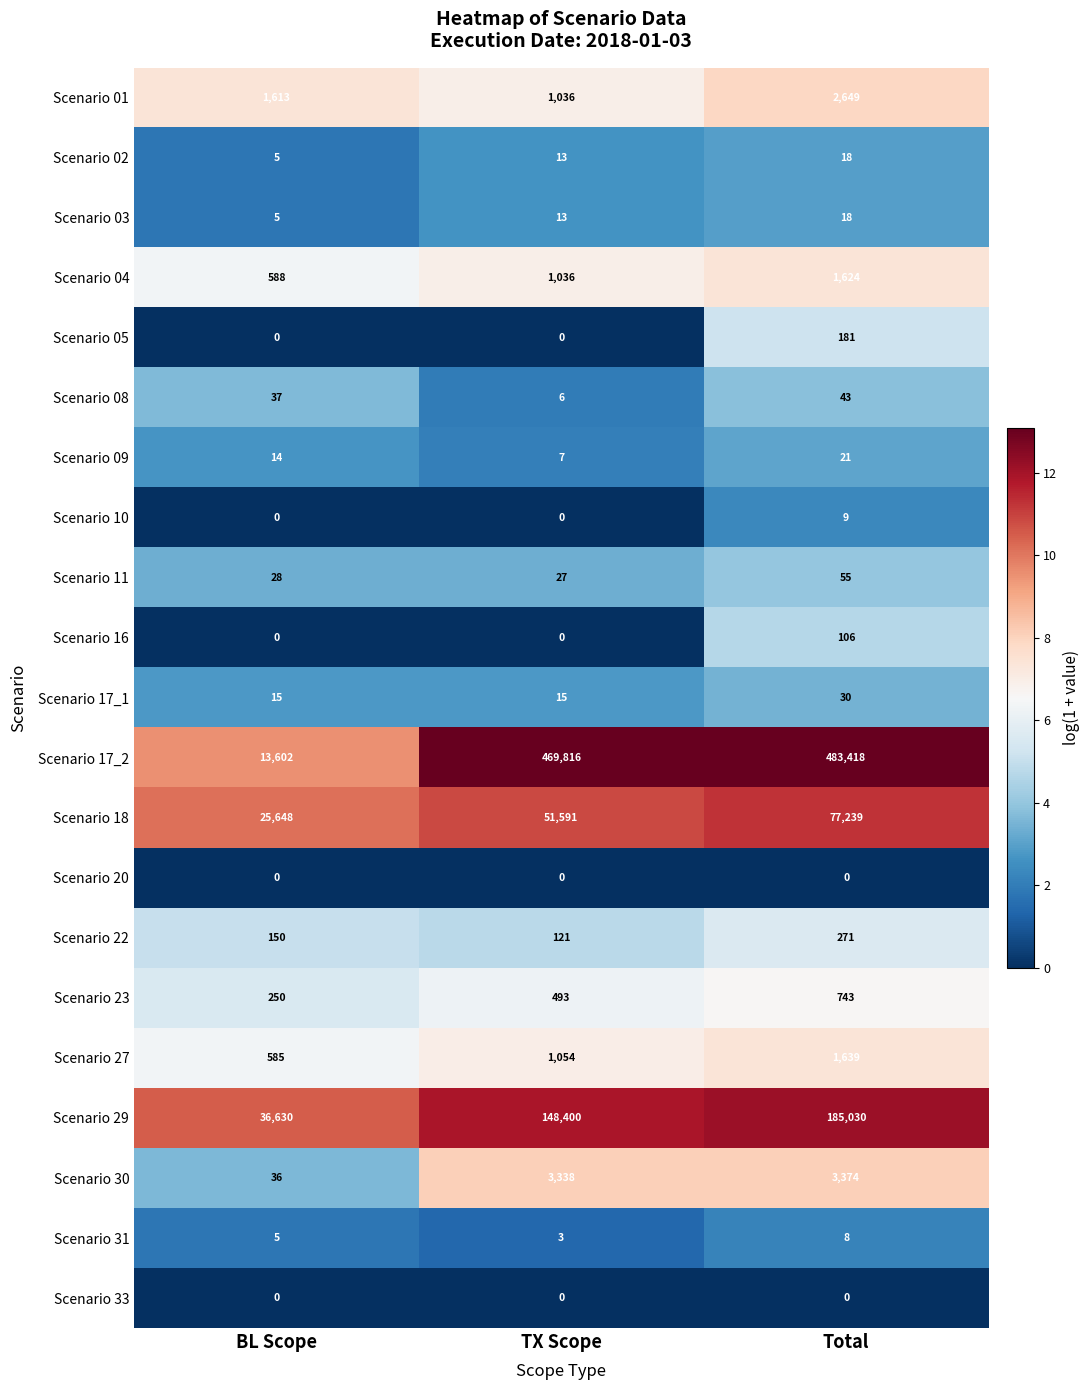

Which category has the highest value across all series?

Total